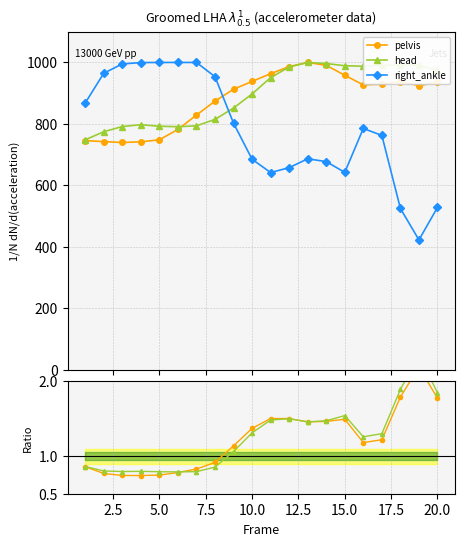

True or false: right_ankle has more than 1 interior local peaks.

True